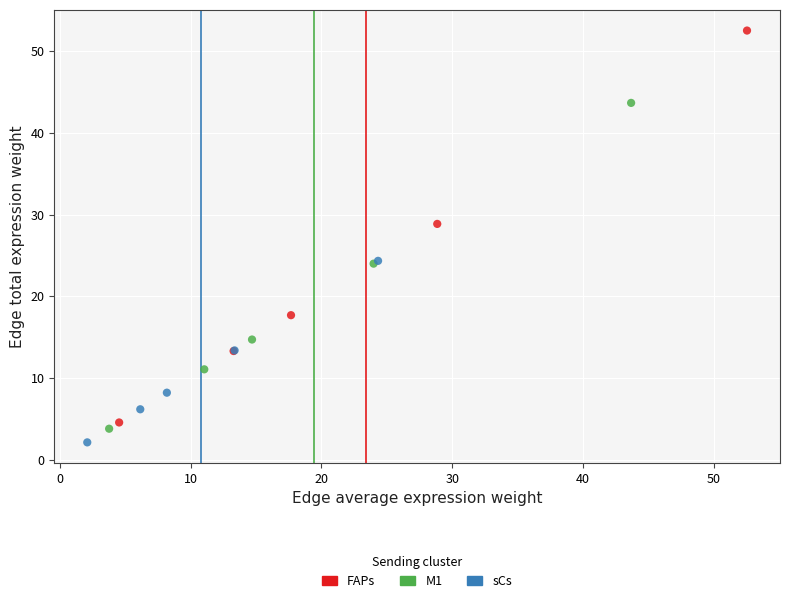

Which series contains the highest Y value?

FAPs